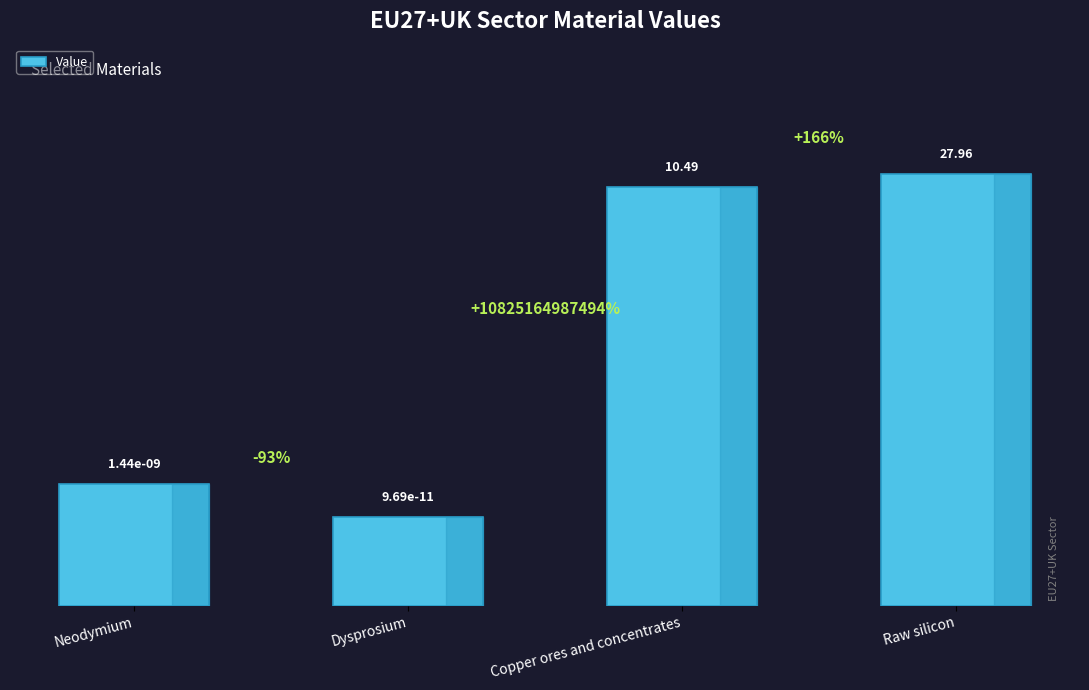

Does the chart contain any negative values?

No